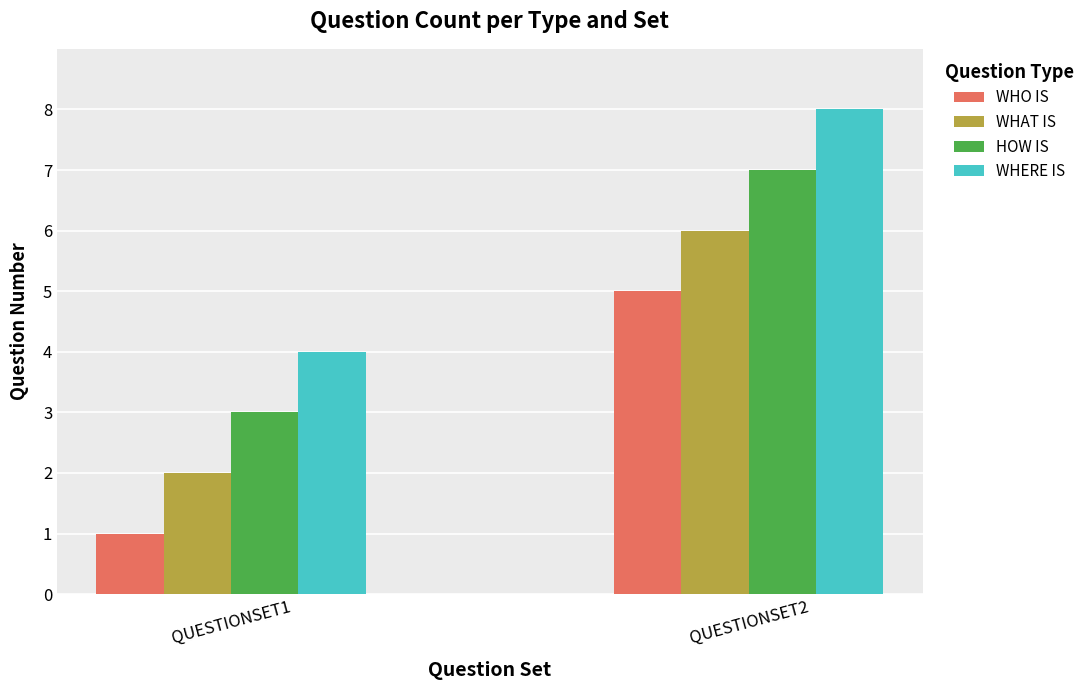

Reading right to left, list all the values displayed in this chart.

WHO IS: 5	1
WHAT IS: 6	2
HOW IS: 7	3
WHERE IS: 8	4